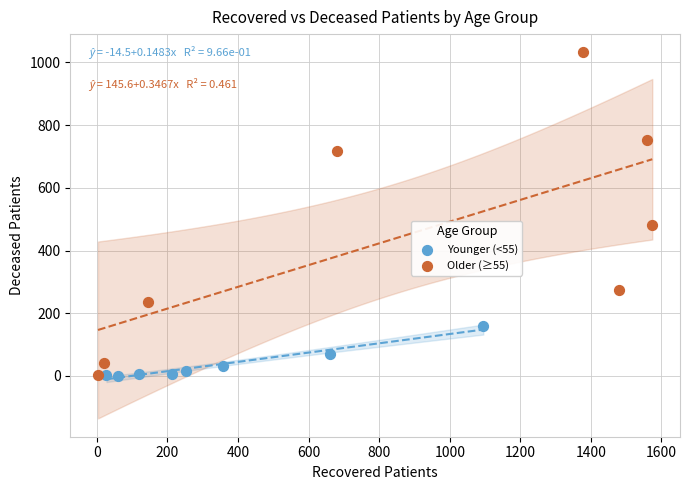

Which series has the largest Y range (max minus min)?

Older (≥55)